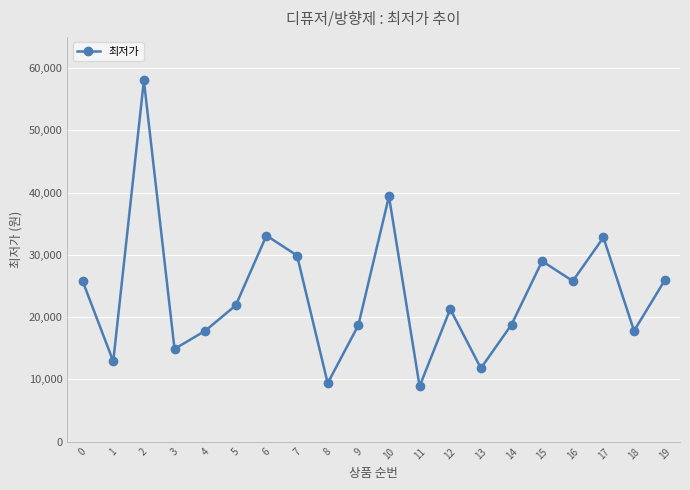

Between 14 and 19, which is larger?

19